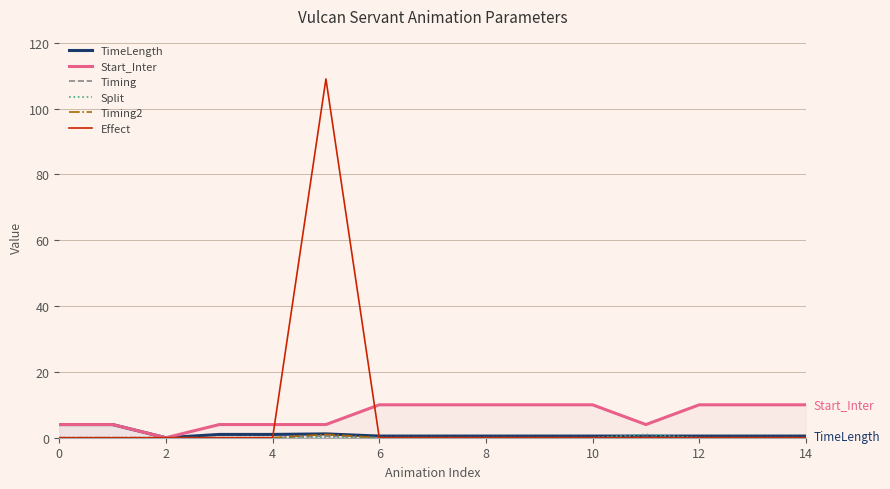

The Start_Inter series shows 10.0 at 14. True or false?

True